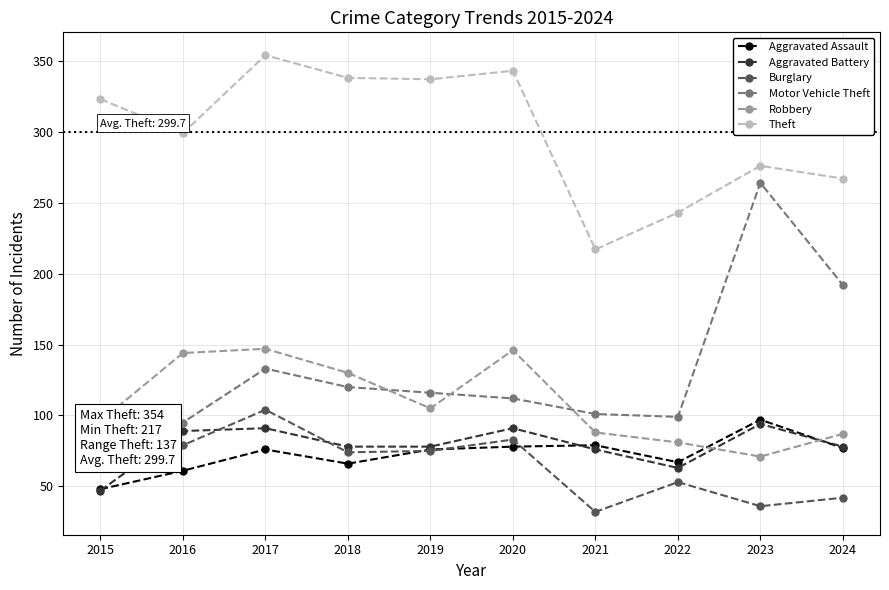

Which series has the widest spread of values?

Motor Vehicle Theft